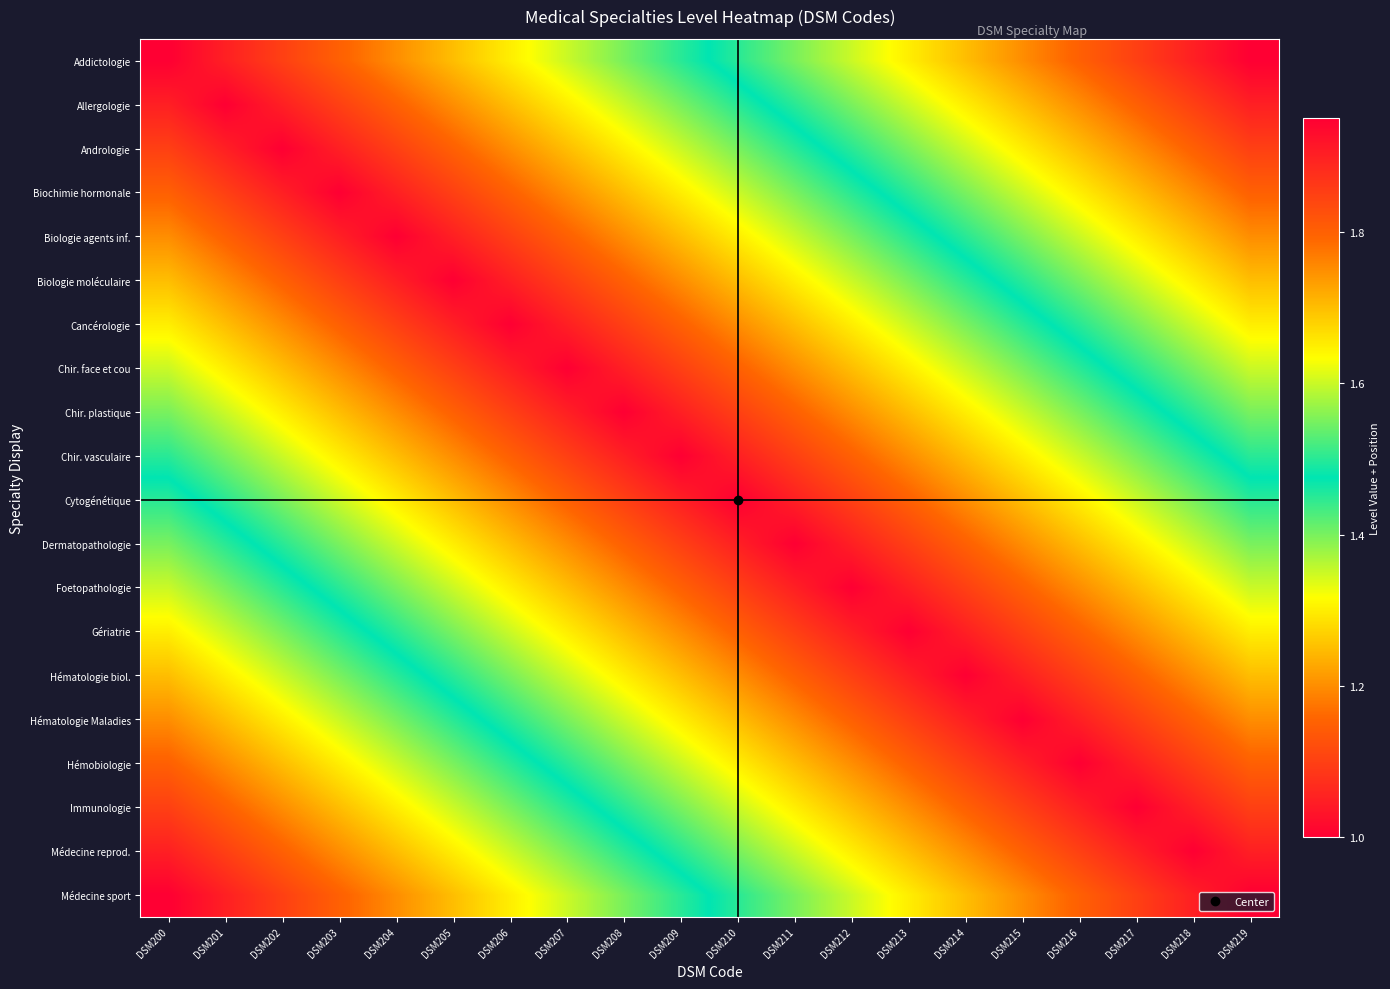

Between DSM207 and DSM219, which is larger?

DSM219